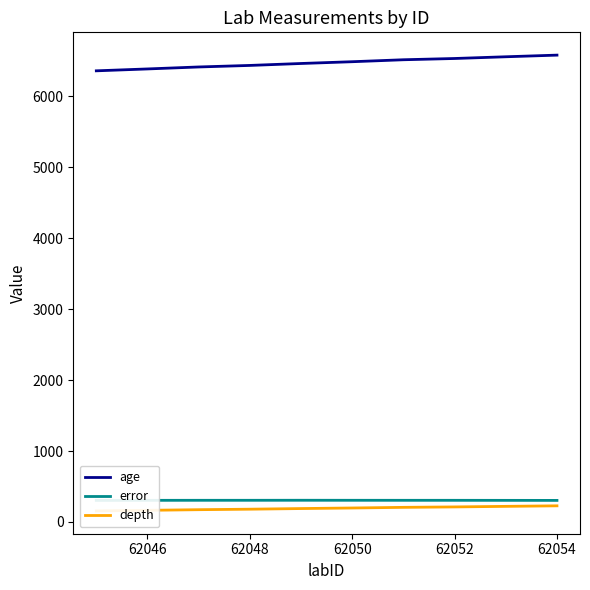

The value of age at 62048 is 6435.8. True or false?

True